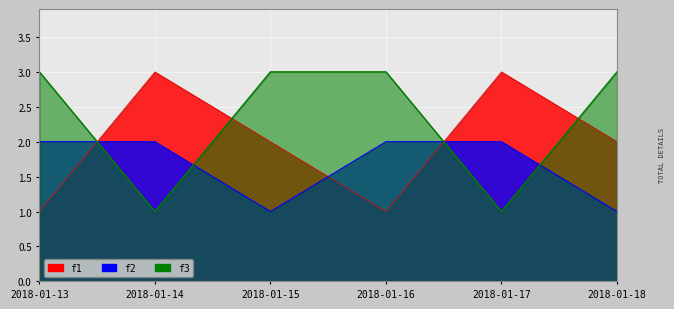

At which category is the sum across all series the highest?

2018-01-13